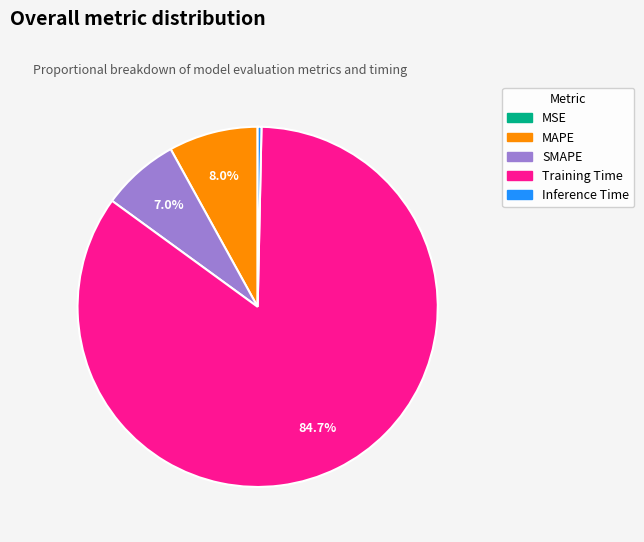

Is it true that MAPE is 1% of the pie?

False